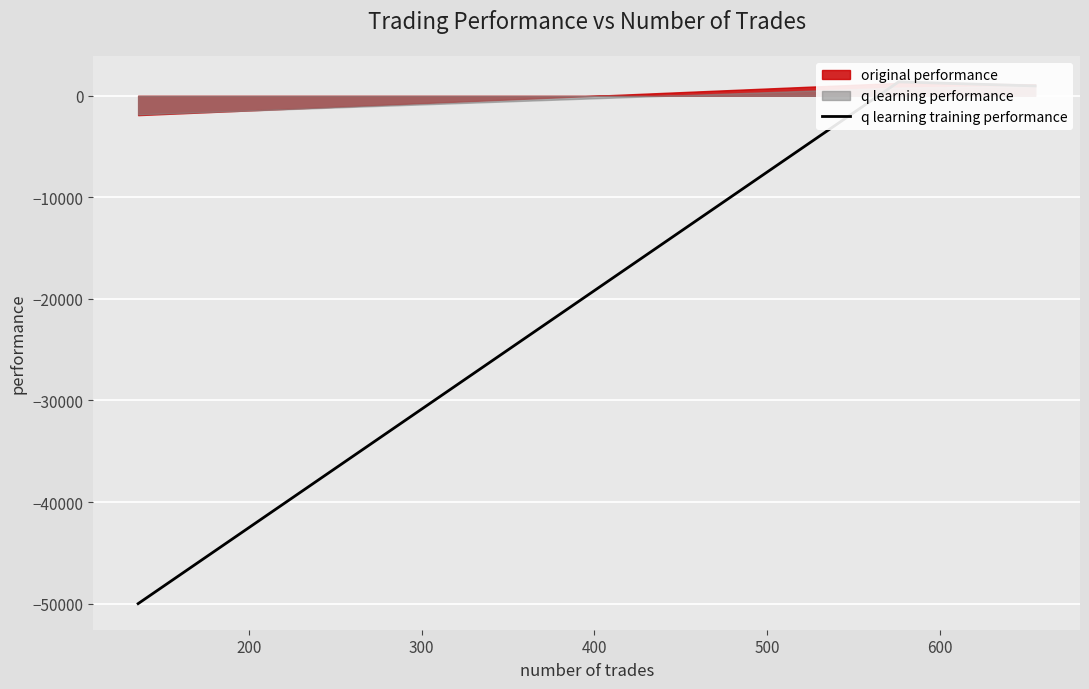

How many lines are shown in the chart?

1